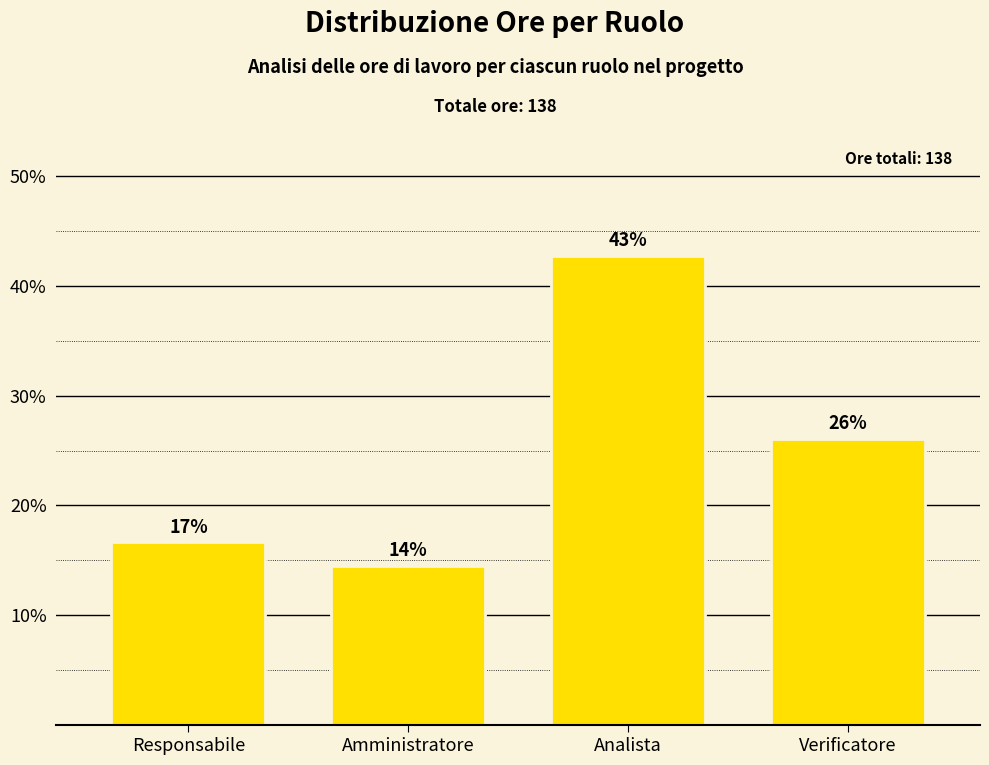

Reading right to left, what are all the values shown in this chart?

Verificatore=26.1	Analista=42.8	Amministratore=14.5	Responsabile=16.7